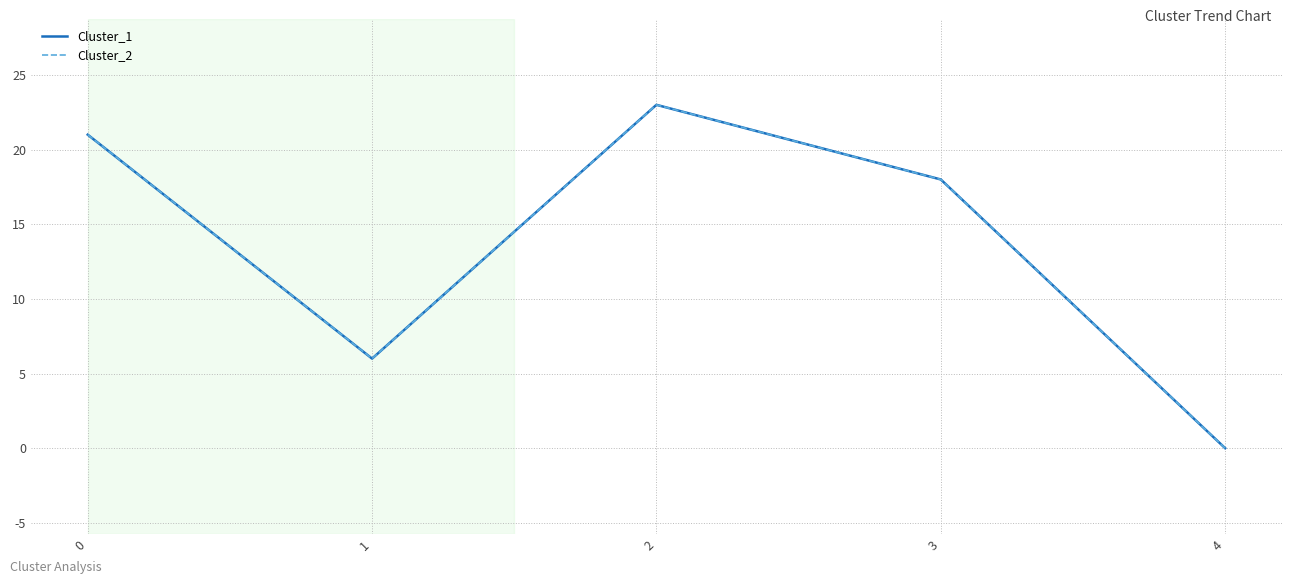

Is the value of Cluster_2 at 3 greater than the value of Cluster_1 at 3?

No